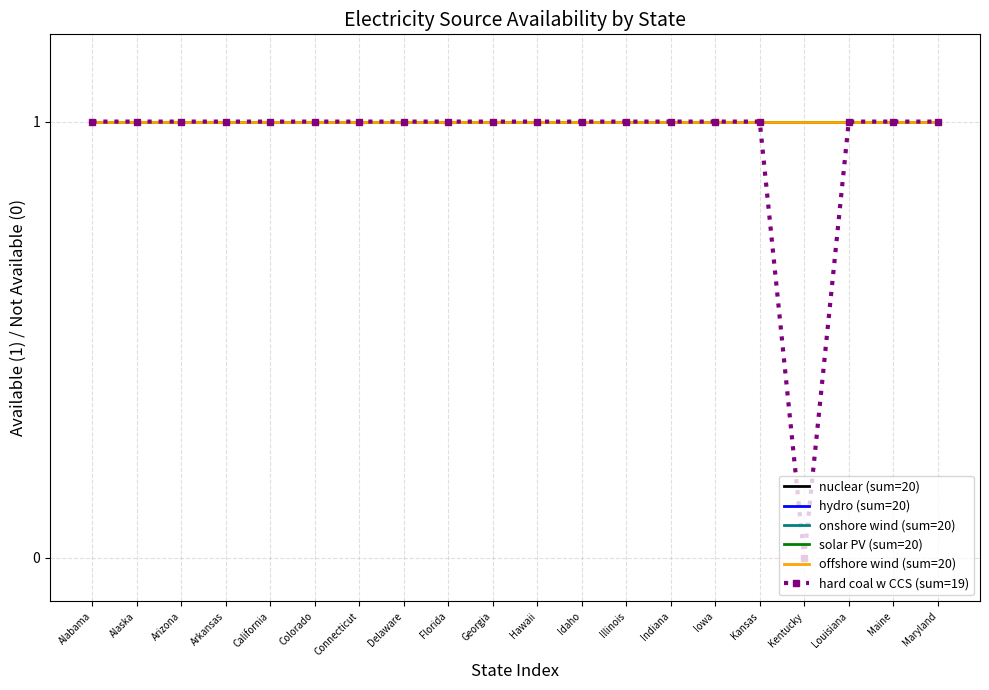

What is the label of the 7th point from the right?

Indiana